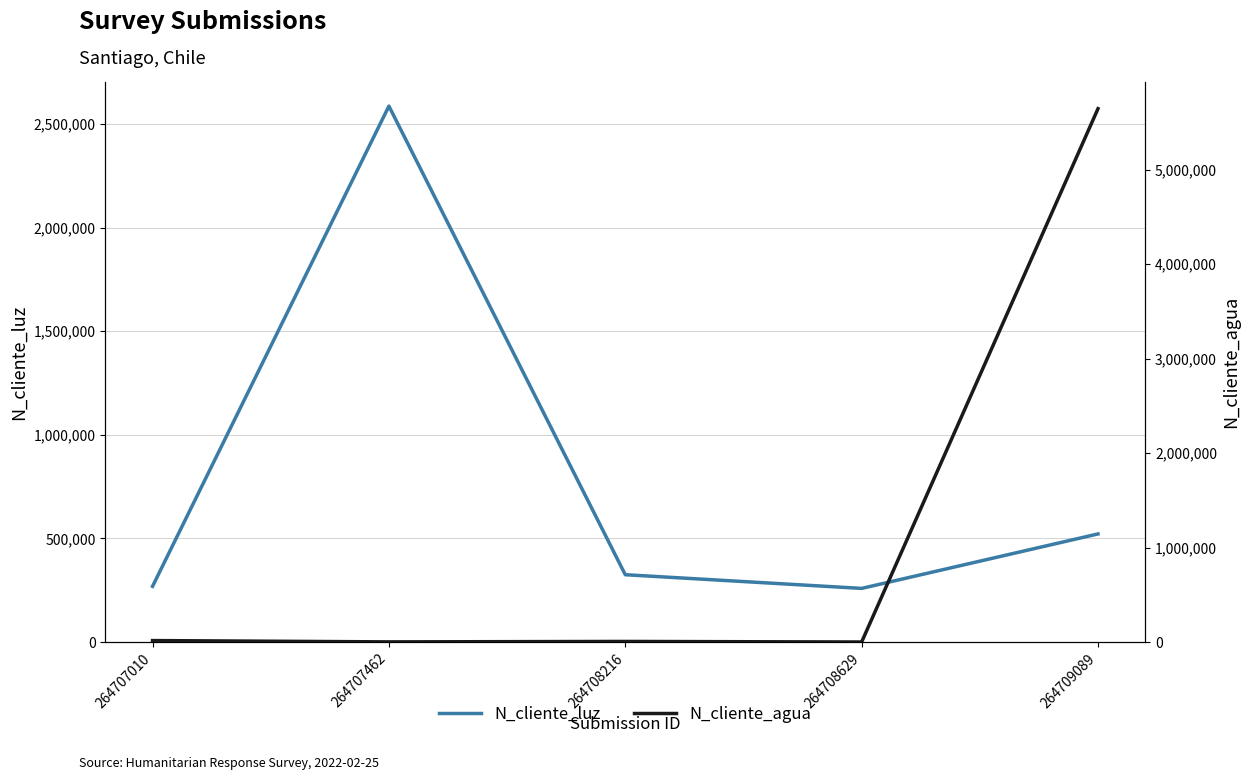

What is the greatest value displayed?

5645645